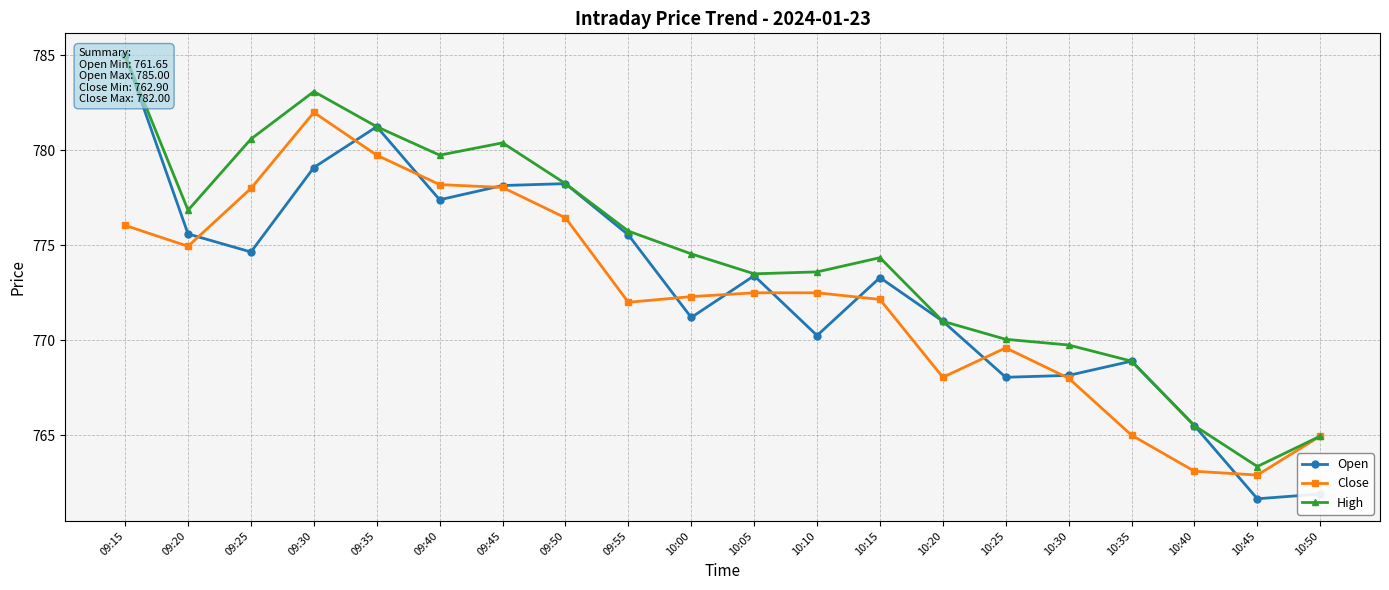

List the series in order of their overall mean, highest first.

High, Open, Close